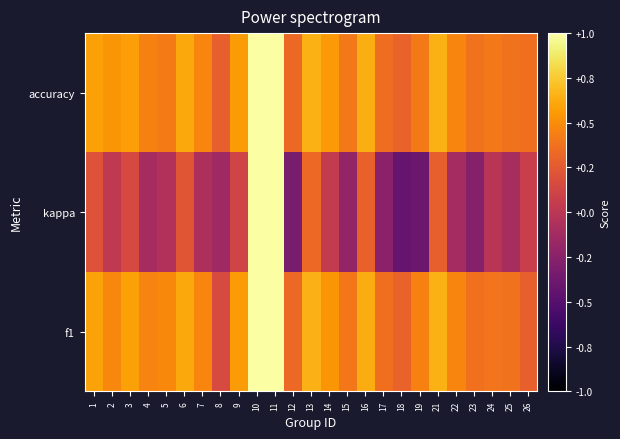

List the series in order of their peak value, lowest first.

f1, kappa, accuracy